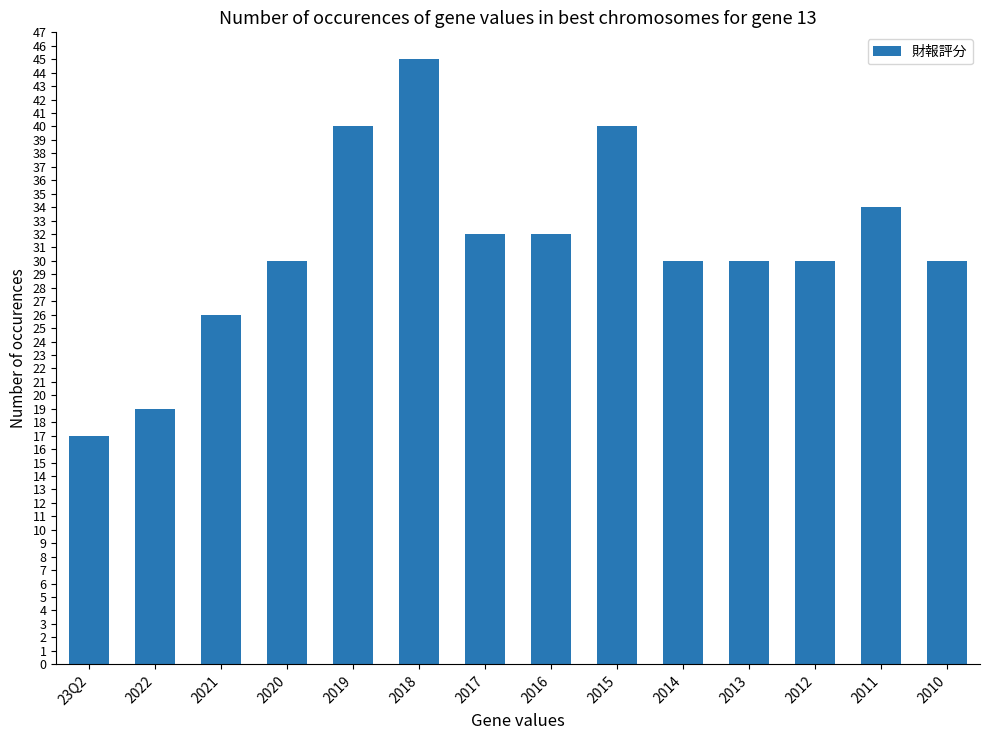

Approximately how many times larger is the value at 2020 compared to 2010?

1.0